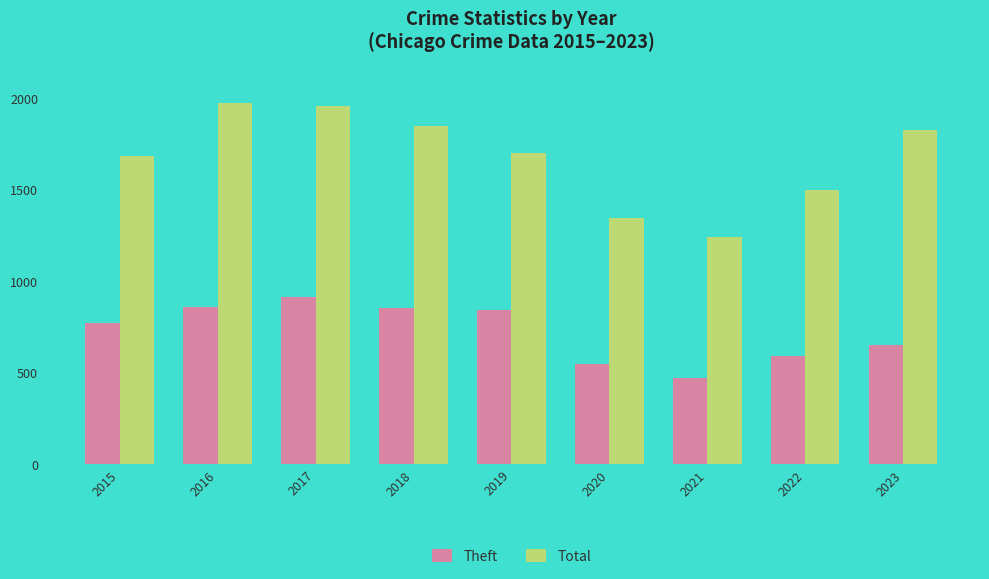

The Theft series shows 1231 at 2018. True or false?

False